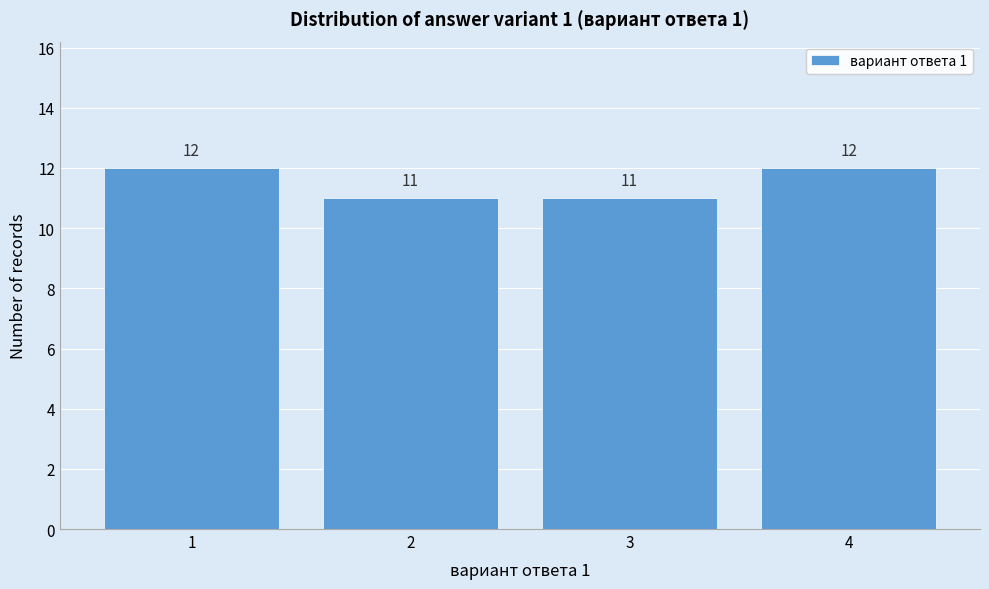

Reading left to right, what are all the values shown in this chart?

12	11	11	12